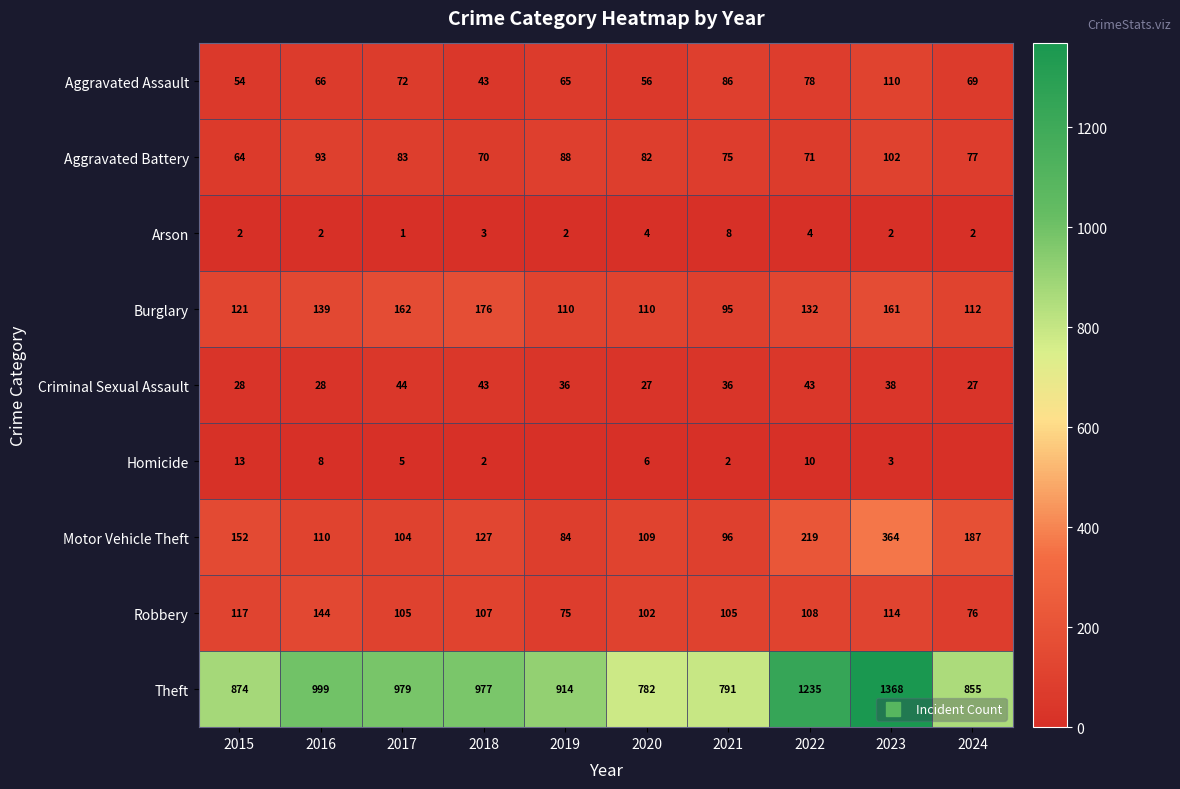

How many data points in Robbery are above 107?

4